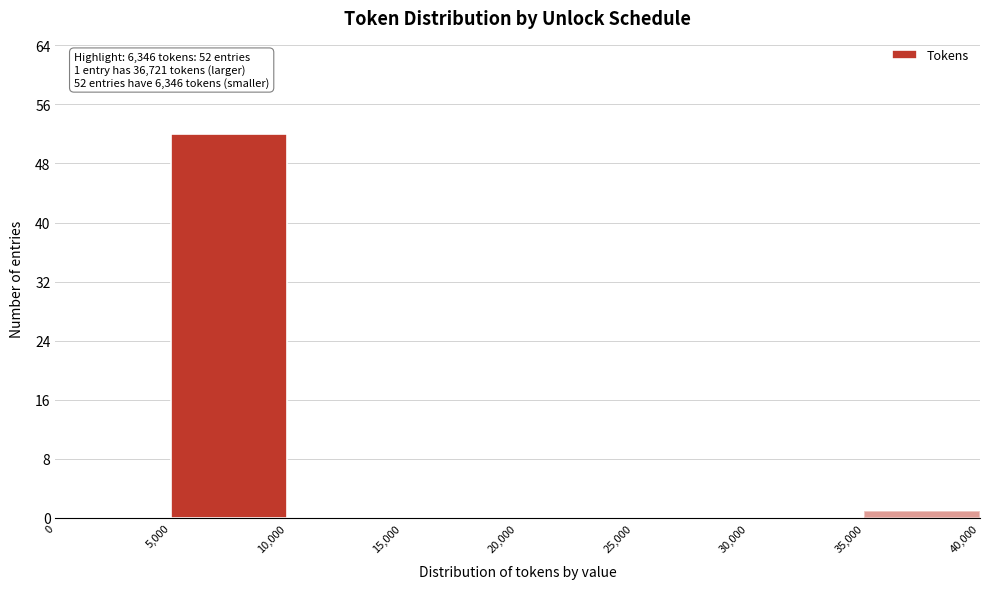

Which range on the x-axis has the tallest bar?

5,000 to 10,000